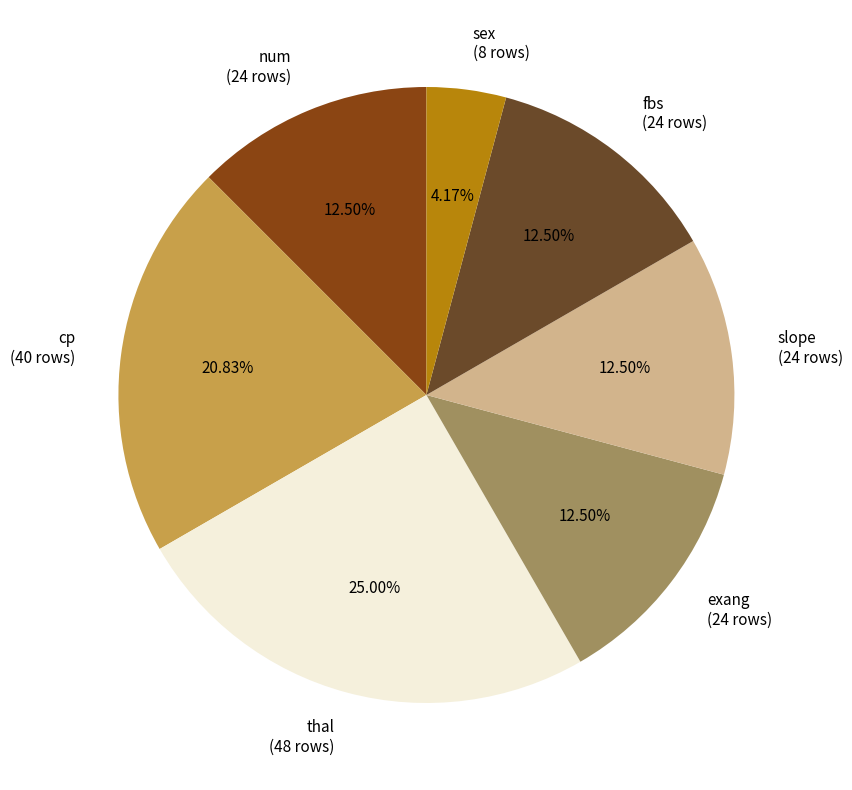

Is there a majority slice in this chart?

No